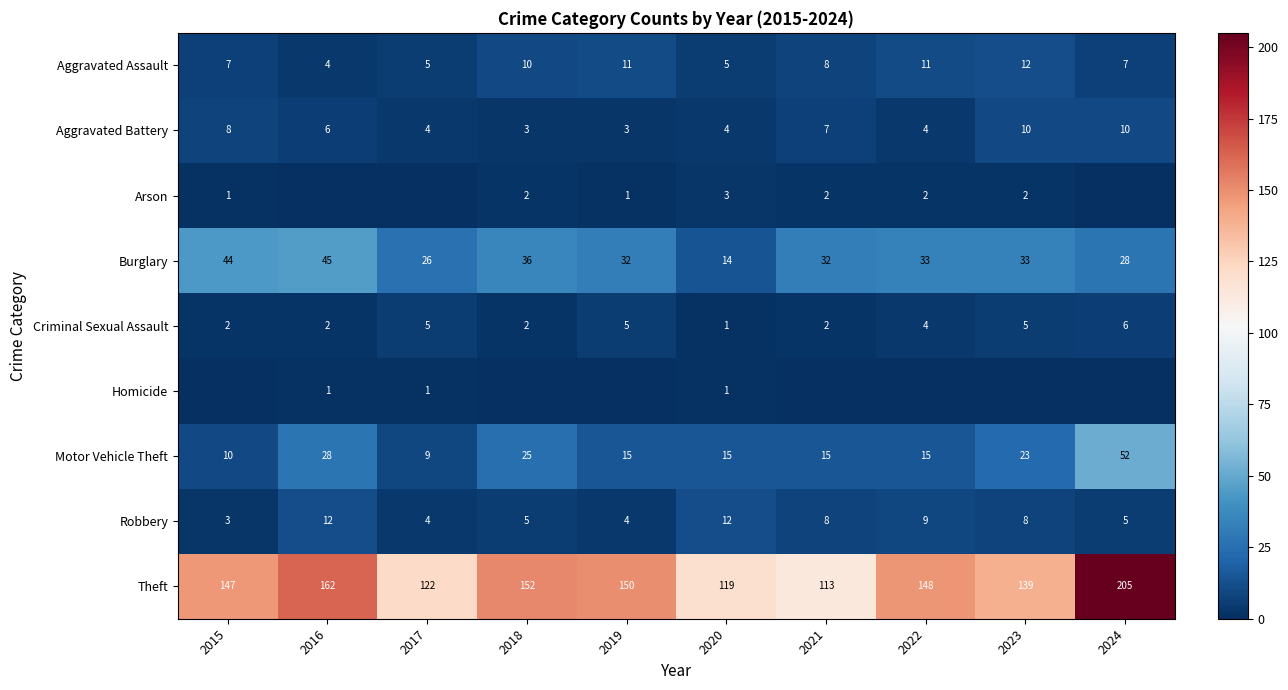

The Aggravated Battery series shows 6 at 2020. True or false?

False